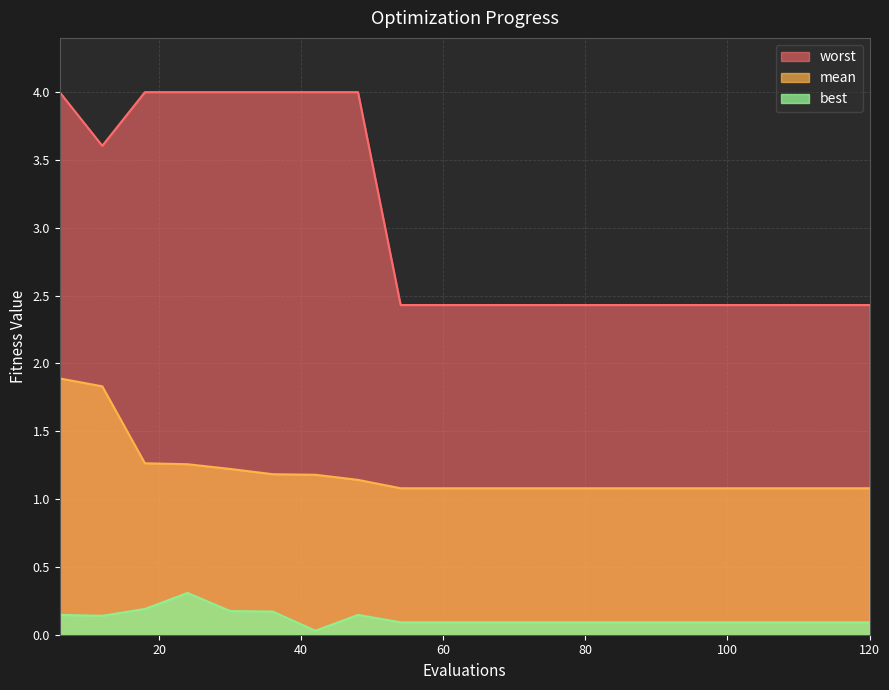

Where is worst nearest to the value 3?

54